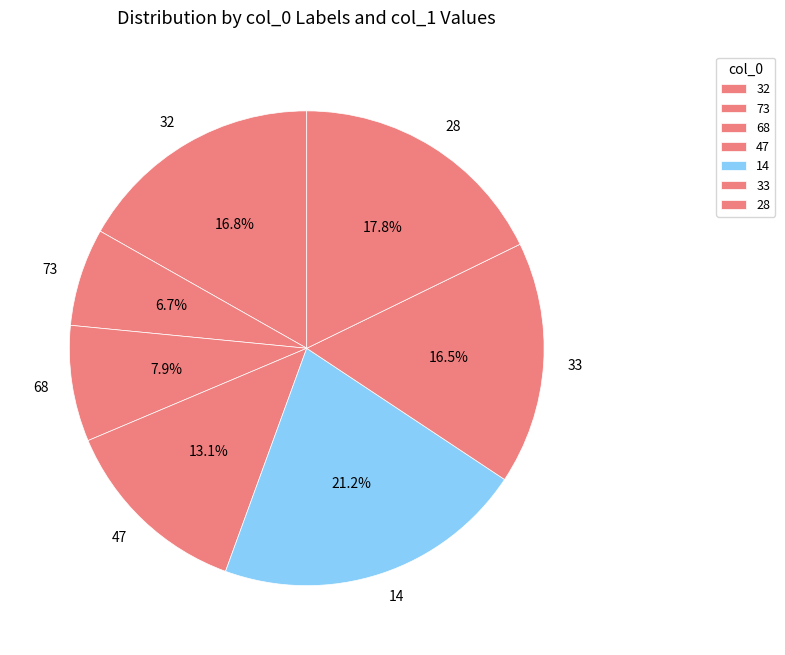

What is the ratio of the value at 73 to the value at 68?

0.8